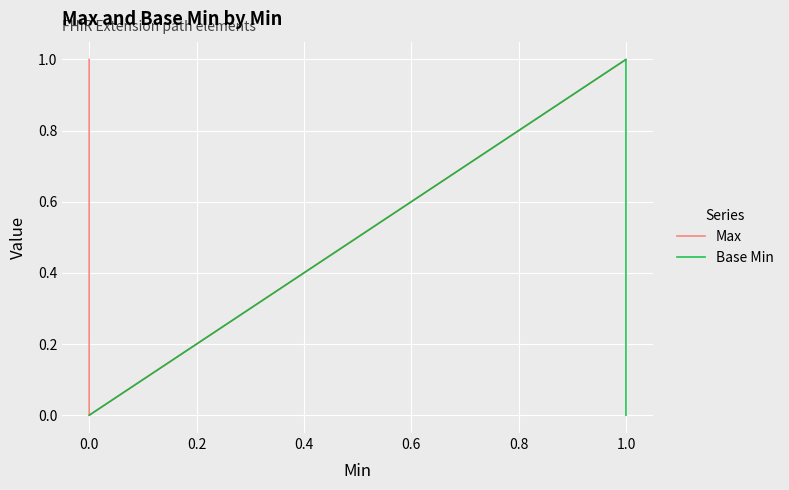

At 1.0, list the series in order from smallest to largest.

Max, Base Min